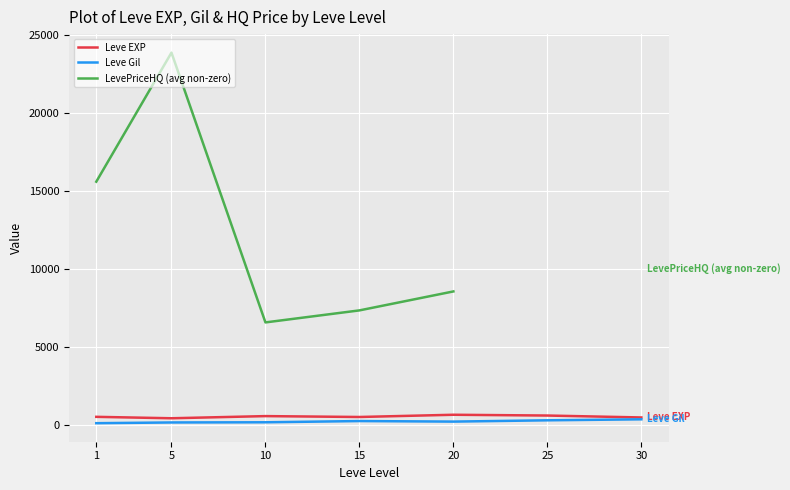

How many lines are shown in the chart?

3